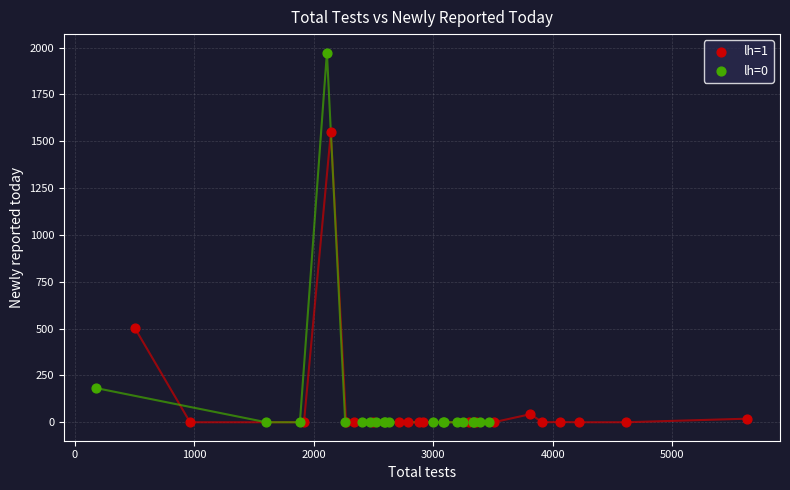

Which series reaches the maximum Y coordinate?

lh=0